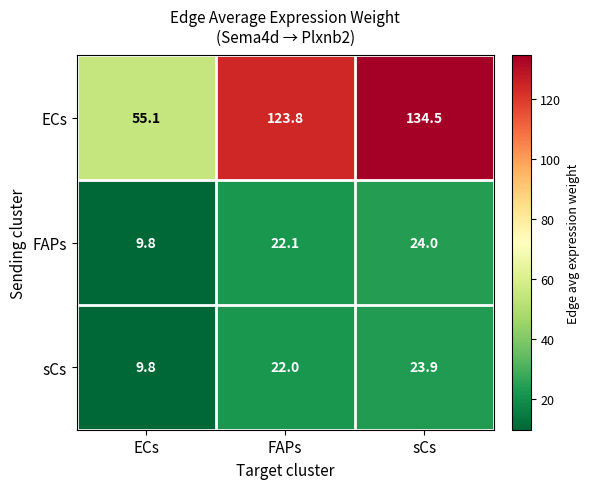

Count the number of categories in the chart.

3